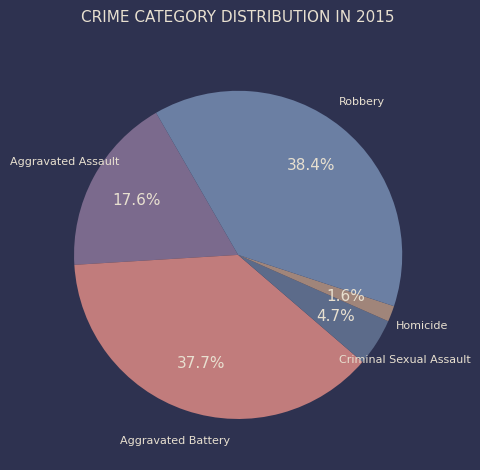

To the nearest percent, what is the combined percentage of Robbery and Aggravated Battery?

76%